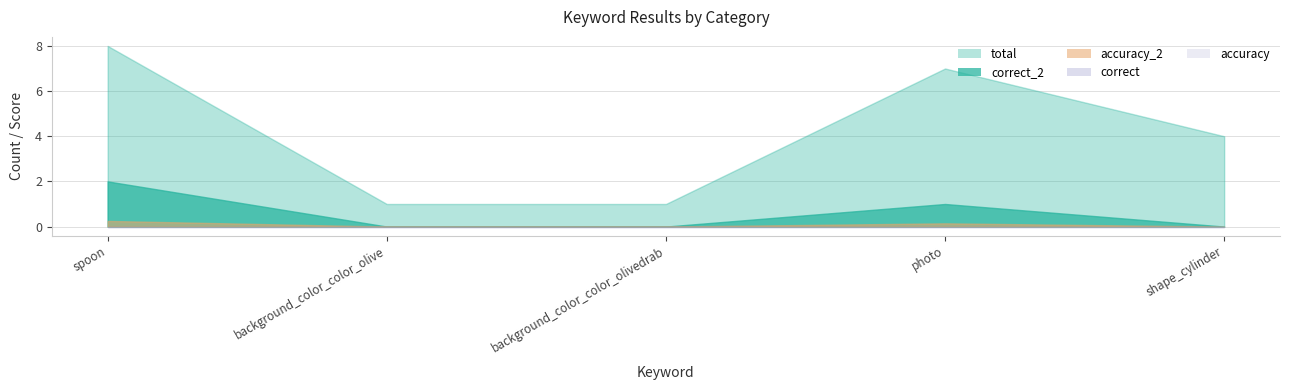

What is the sum of the correct_2 values at background_color_color_olive and spoon?

2.0